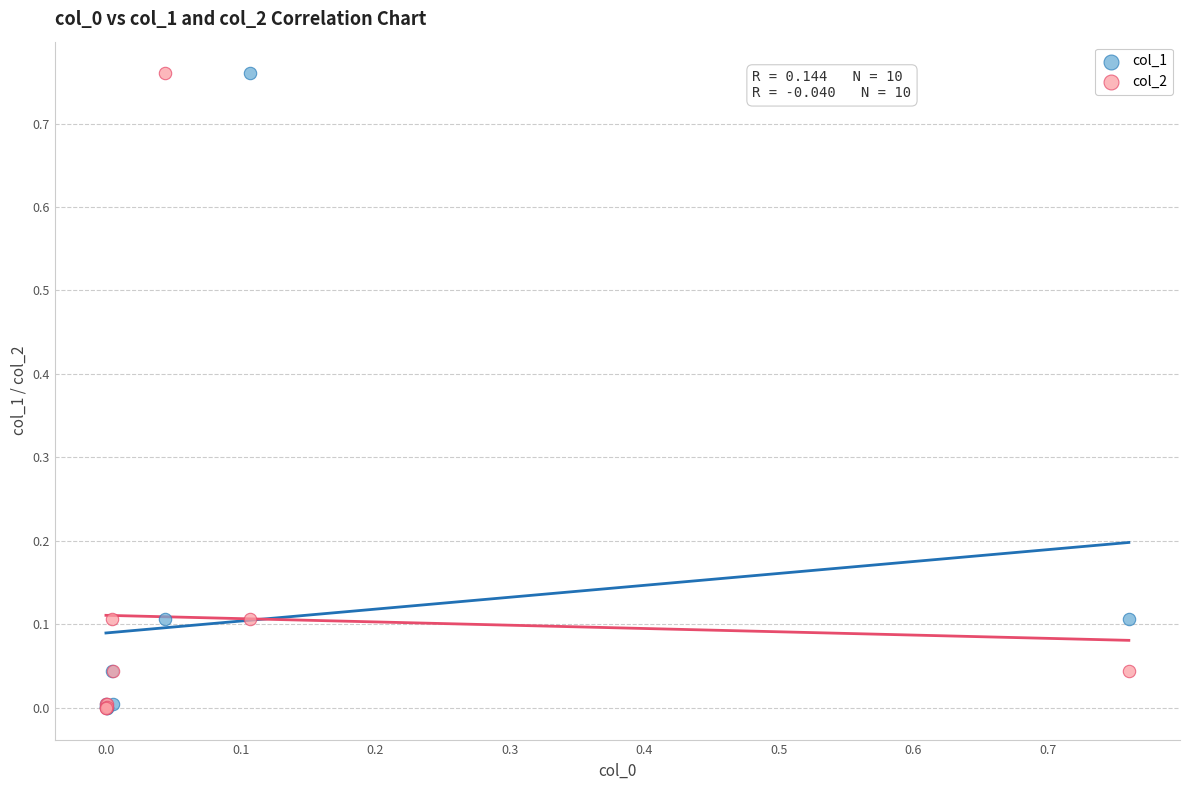

What are all the series names shown in the legend?

col_1, col_2